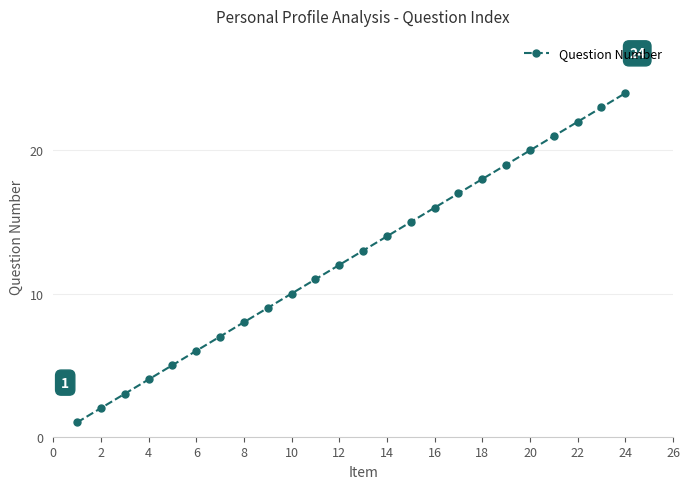

How many categories are shown in the chart?

24